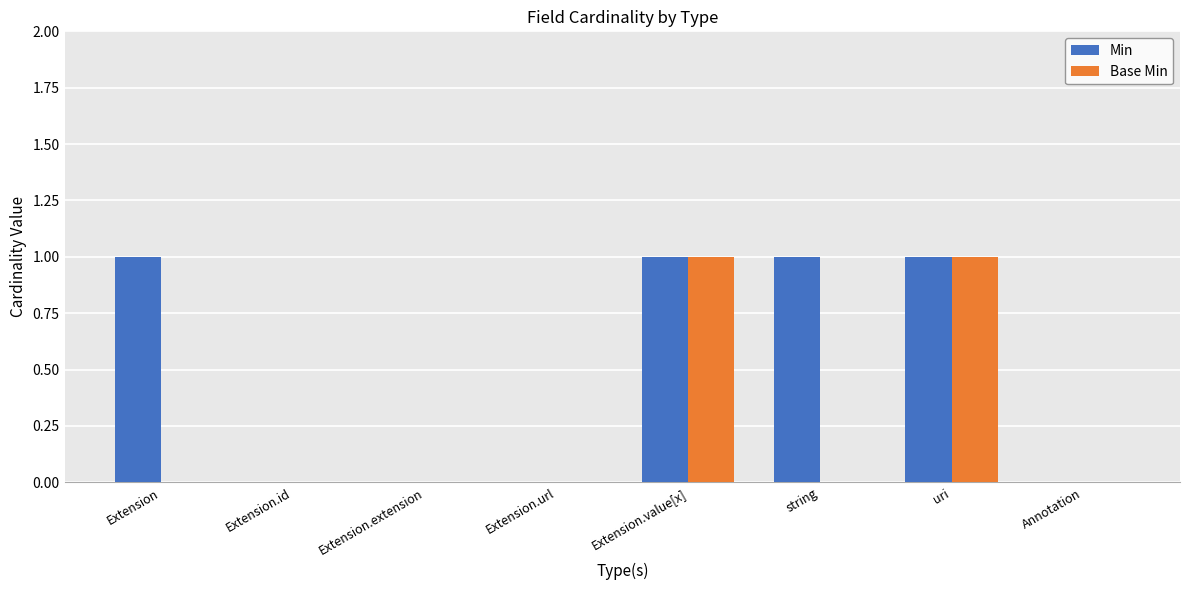

Which series has the largest total across all categories?

Min